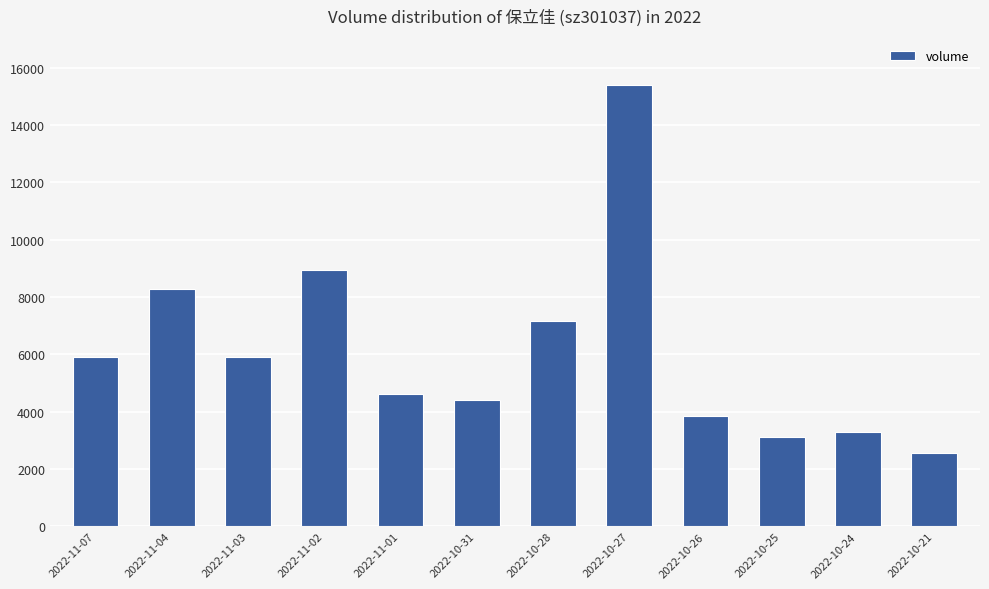

True or false: the data shows 4421 at 2022-10-31.

True